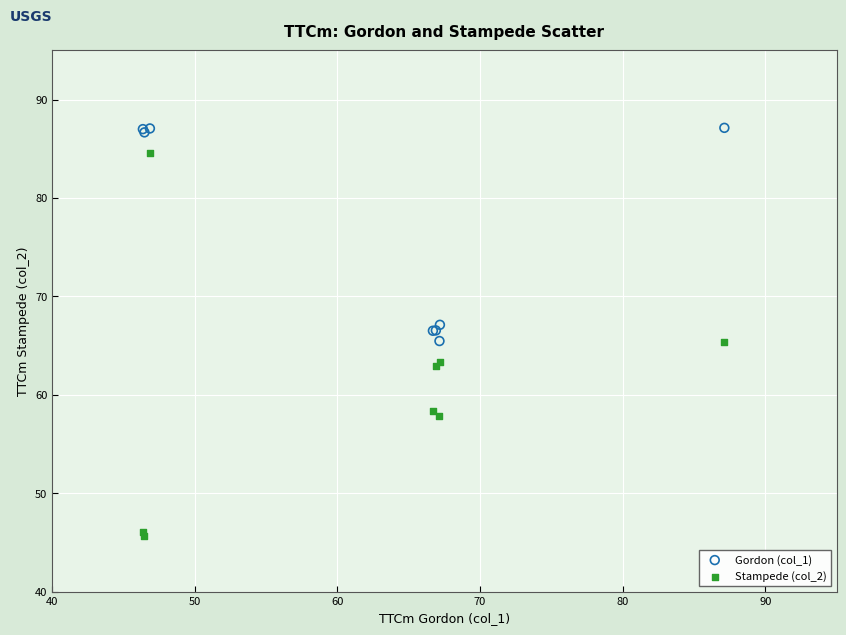

What are all the series names shown in the legend?

Gordon (col_1), Stampede (col_2)